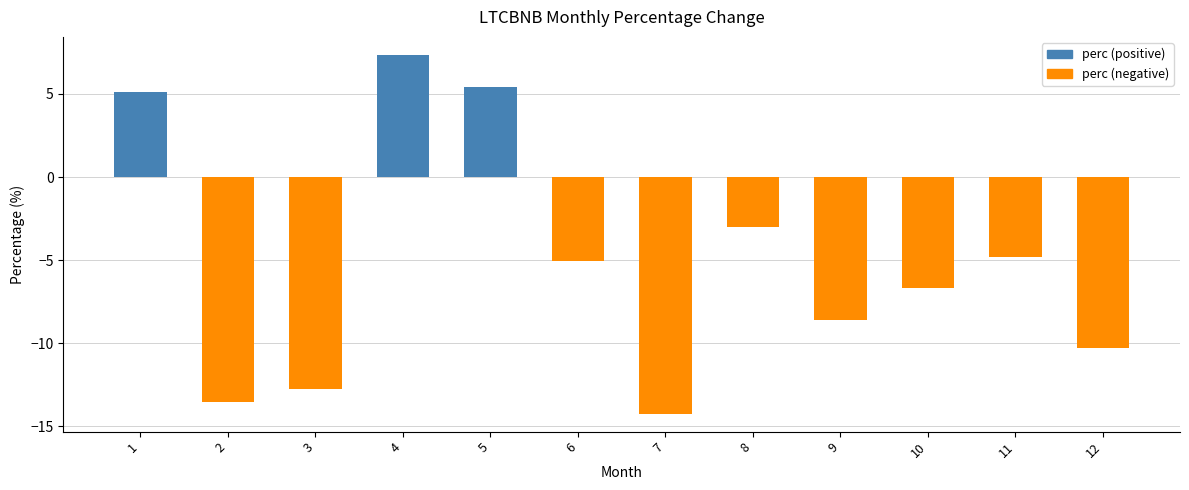

The chart shows a value of -6.6 at 10. True or false?

True